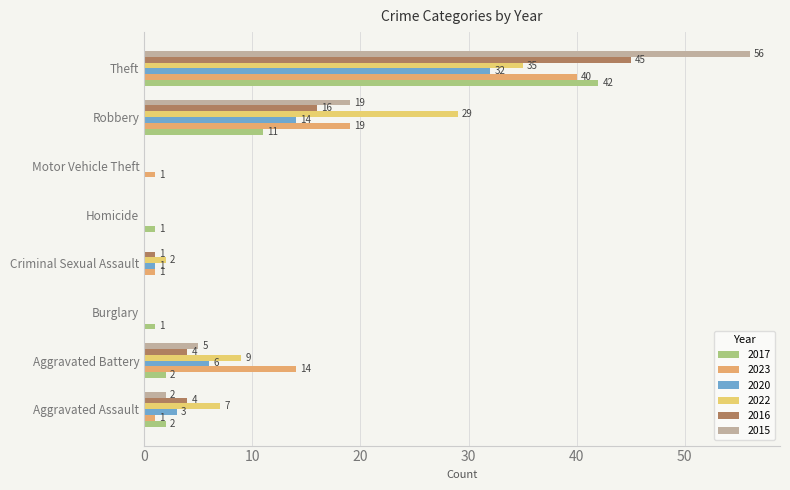

Count the number of categories in the chart.

8